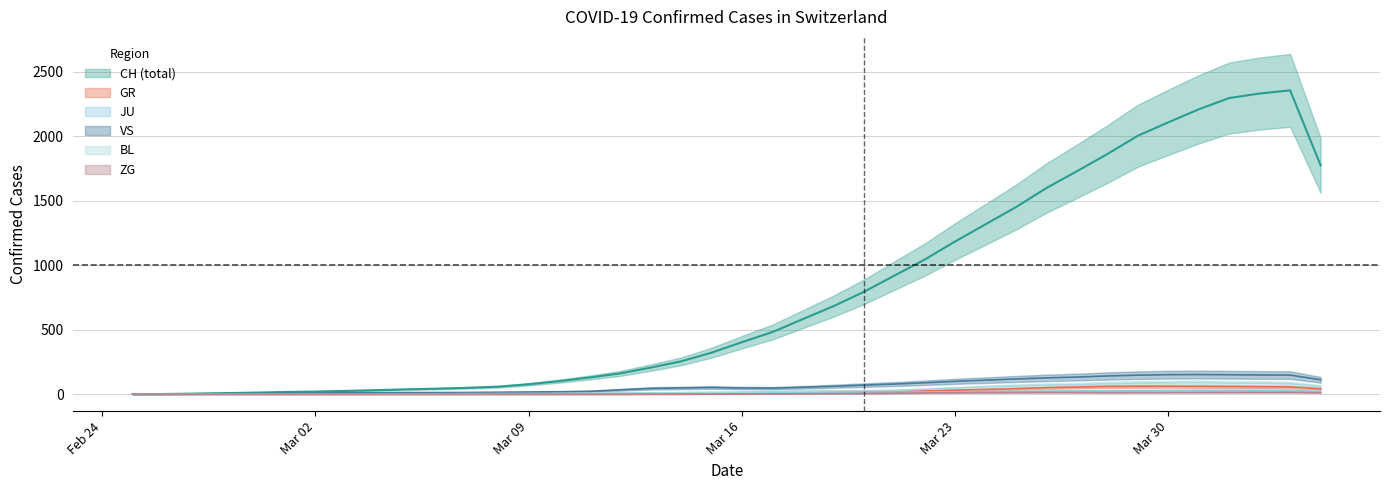

Which series has the widest spread of values?

CH